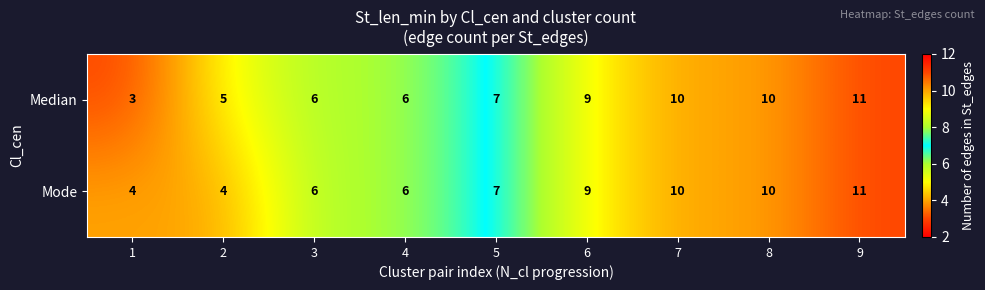

The Mode series shows 4 at 2. True or false?

True